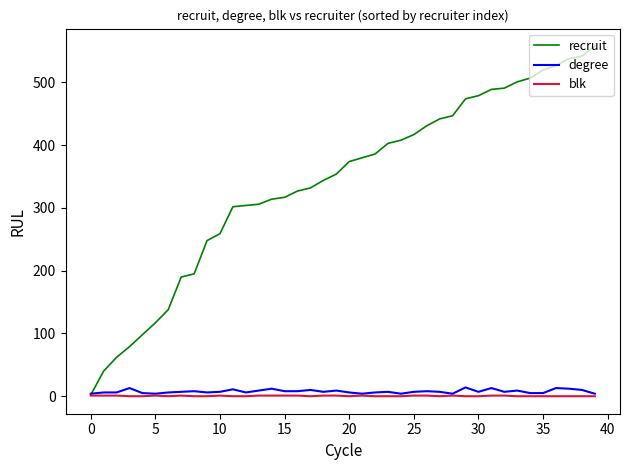

What are all the series names shown in the legend?

recruit, degree, blk